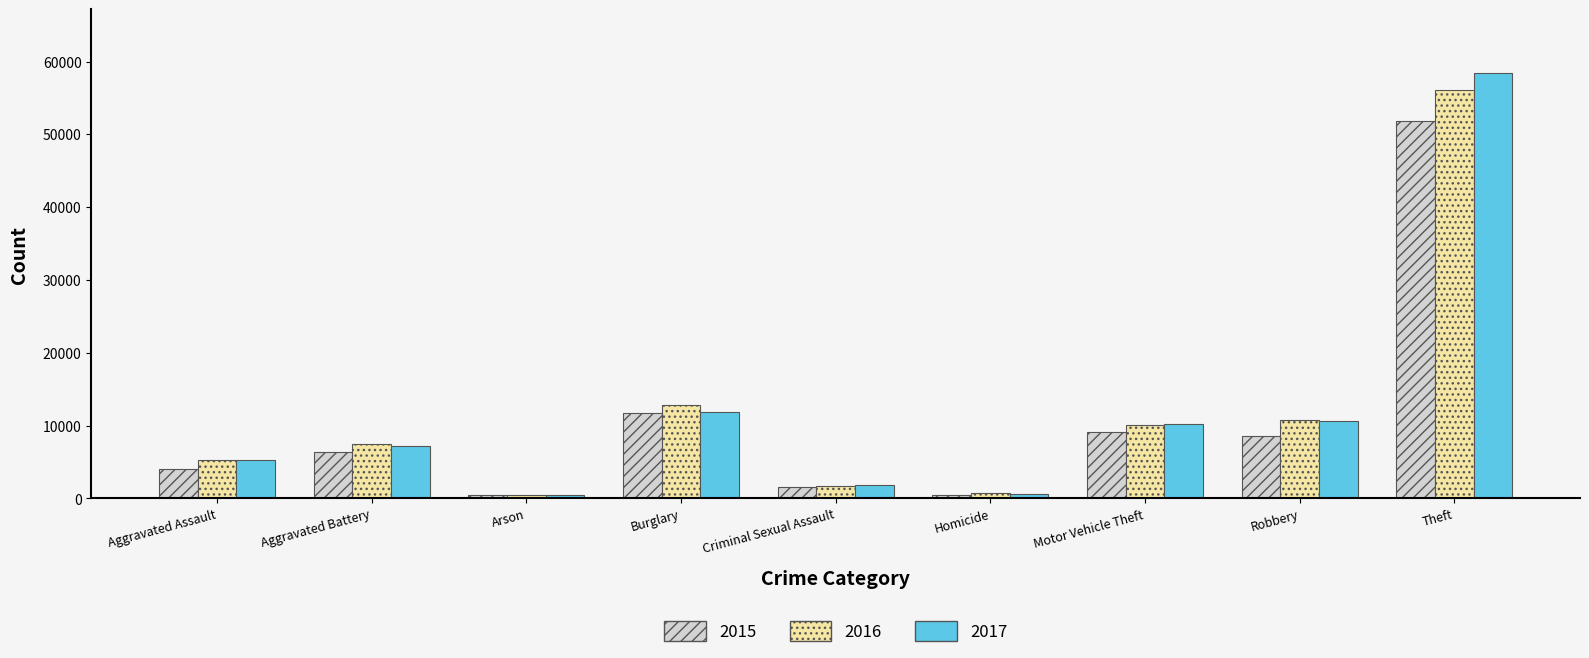

What is the total value across all series at Robbery?

29978